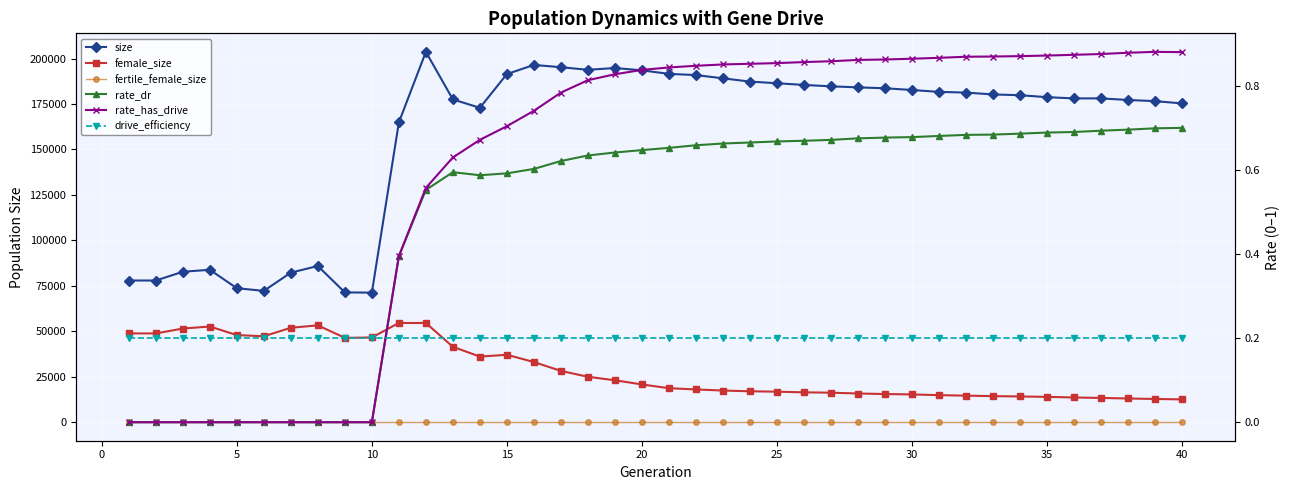

What are all the series names shown in the legend?

size, female_size, fertile_female_size, rate_dr, rate_has_drive, drive_efficiency